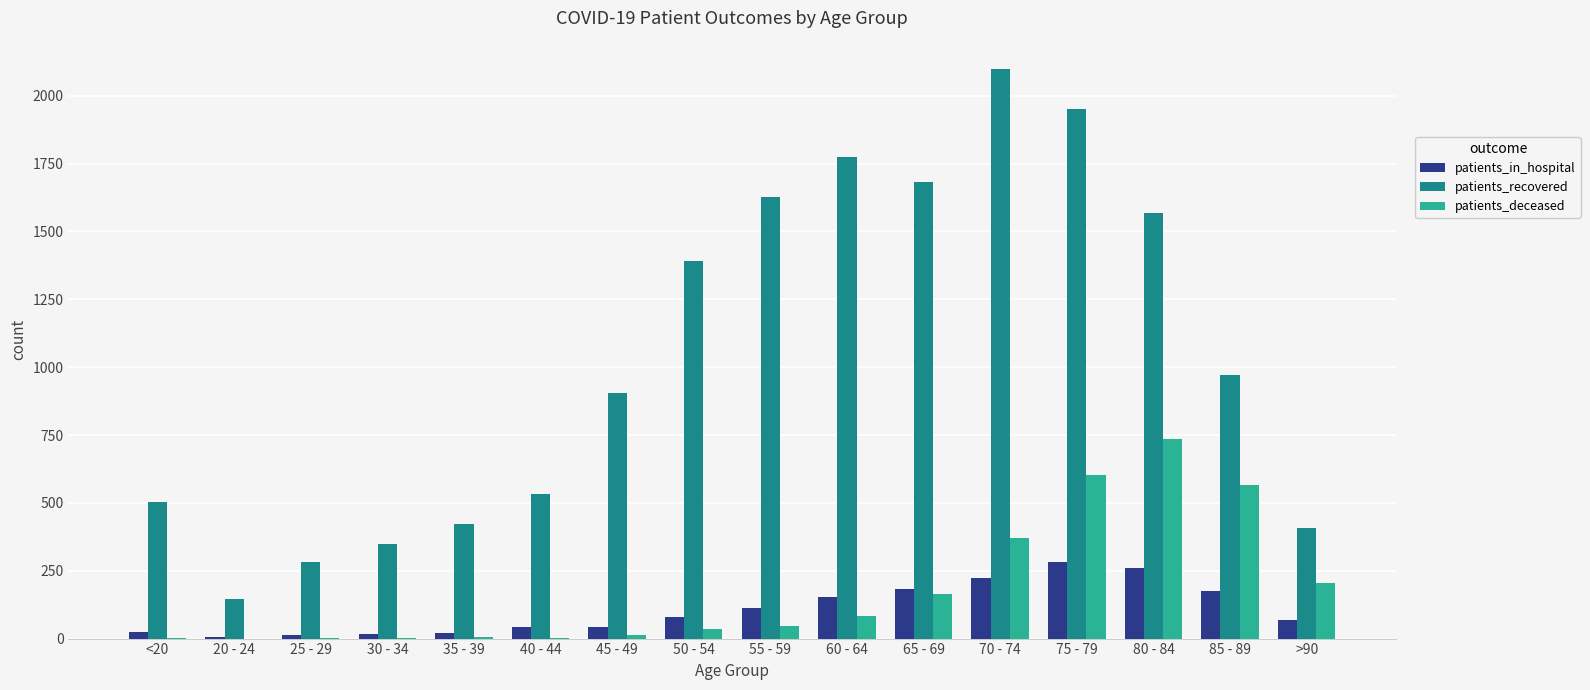

What is the sum of all patients_in_hospital values?

1702